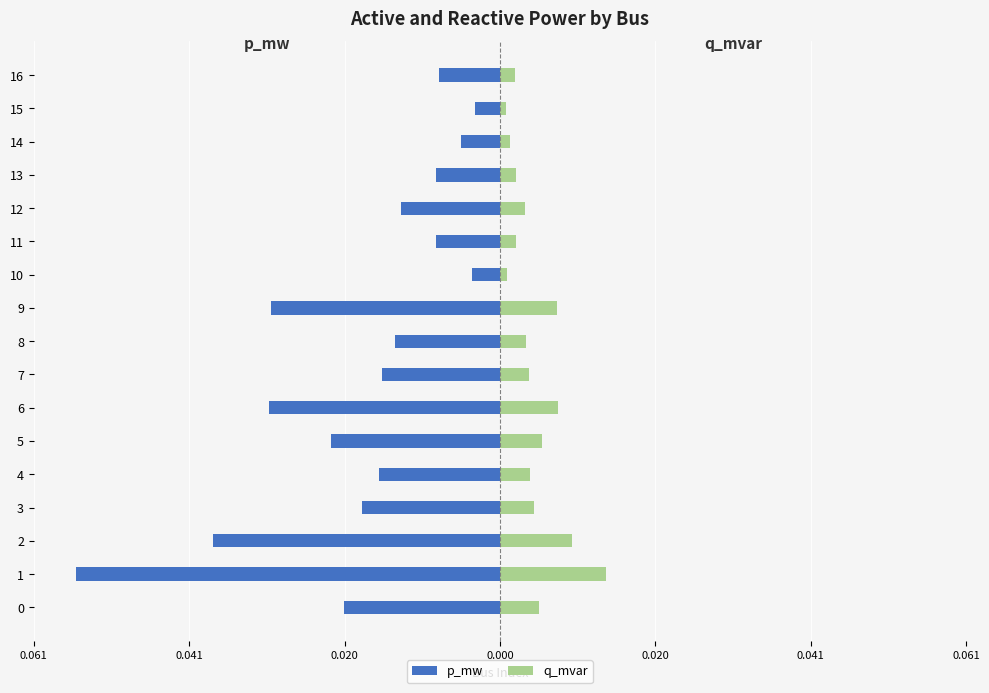

What are all the series names shown in the legend?

p_mw, q_mvar